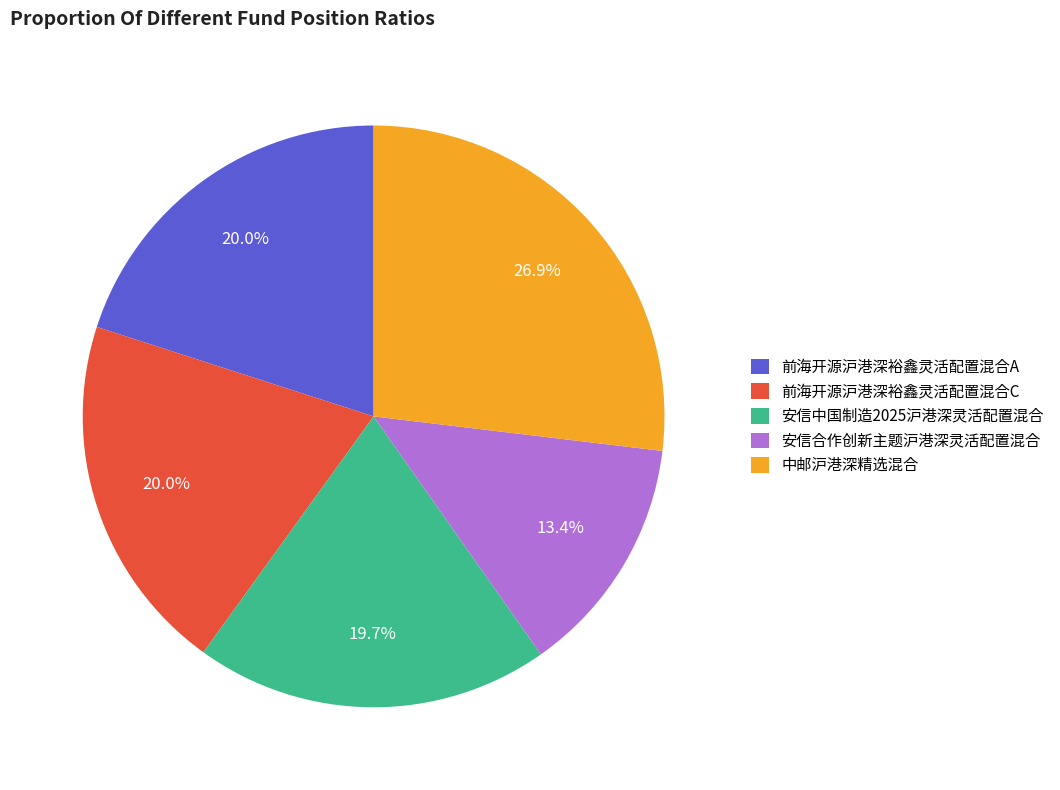

Approximately how many times larger is the value at 前海开源沪港深裕鑫灵活配置混合C compared to 安信合作创新主题沪港深灵活配置混合?

1.5